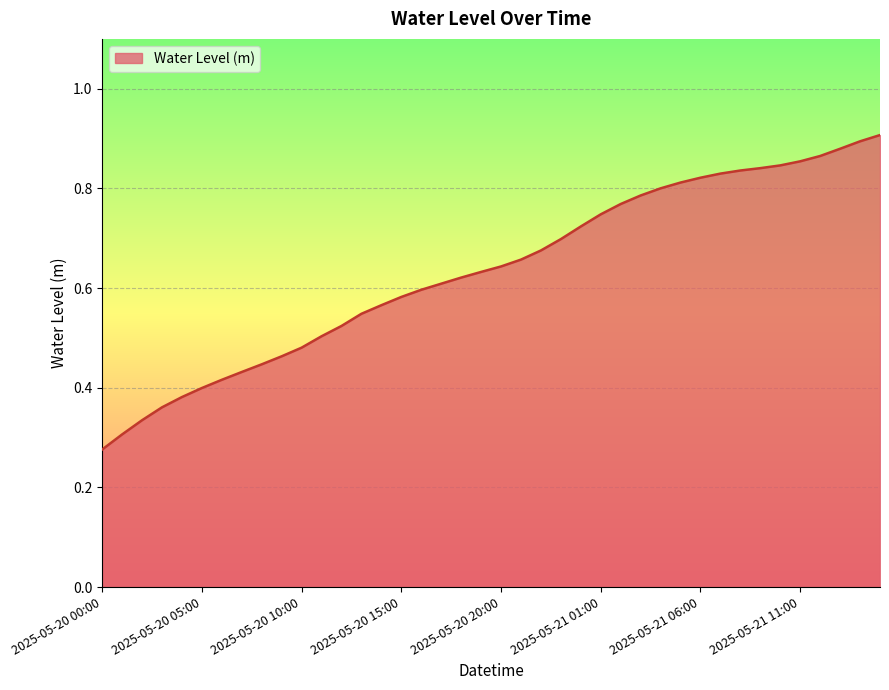

What is the value of the 24th point from the left?

0.7